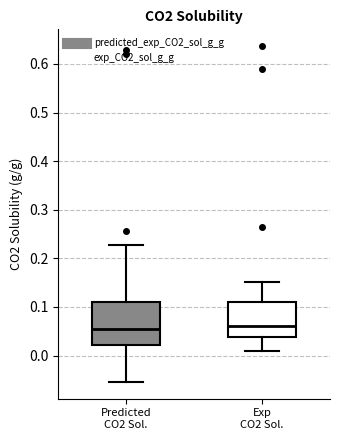

Comparing the boxes themselves (not the whiskers), which one is the tallest?

Predicted CO2 Sol.